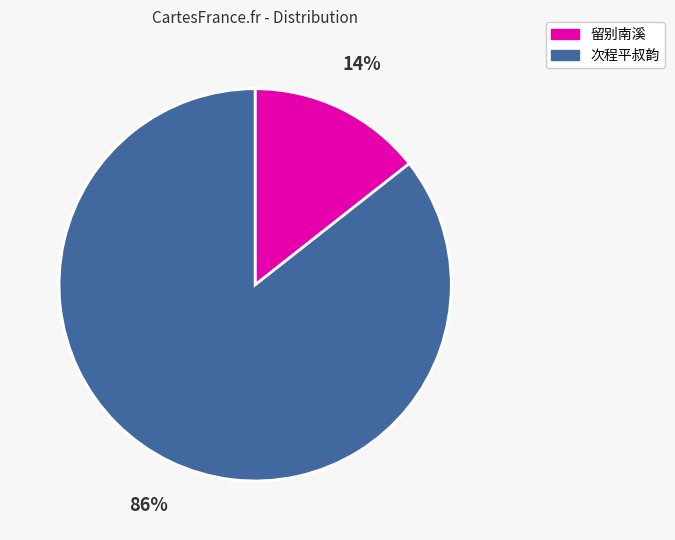

Is there a majority slice in this chart?

Yes